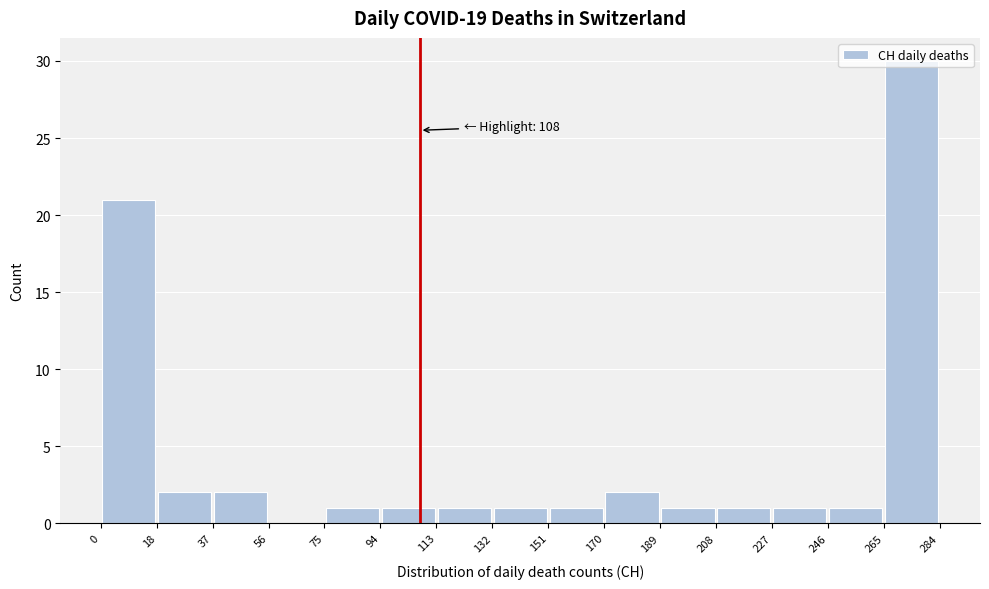

Over which range of the x-axis is the bar tallest?

265 to 284